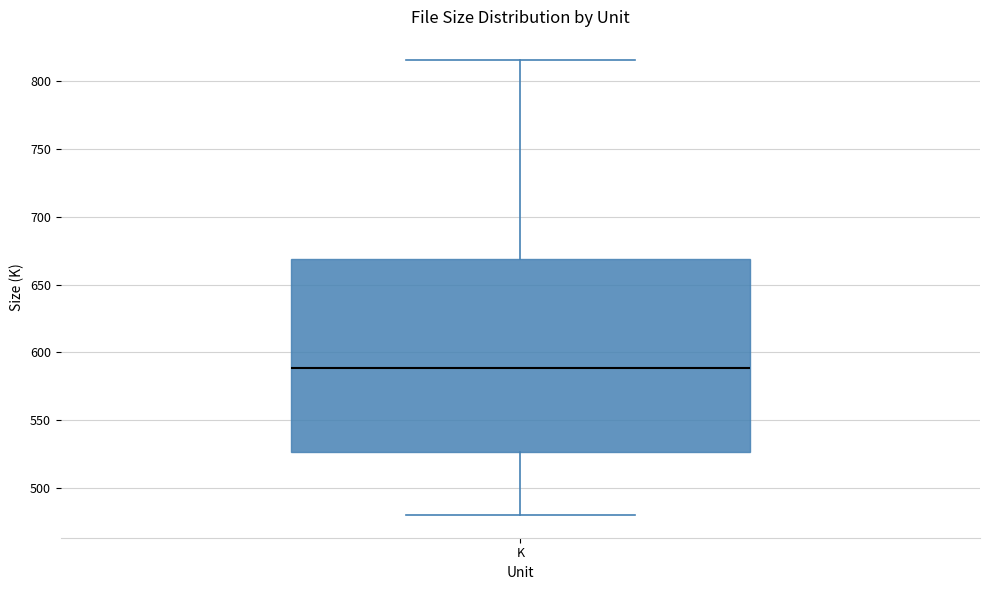

Transcribe this box plot: give where the median line is, the range the box spans, and where the two whiskers end, as read against the y-axis. The values are not printed on the chart, so give them approximately, as read against the axis.

median 590, box 525 to 670, whiskers 480 to 815